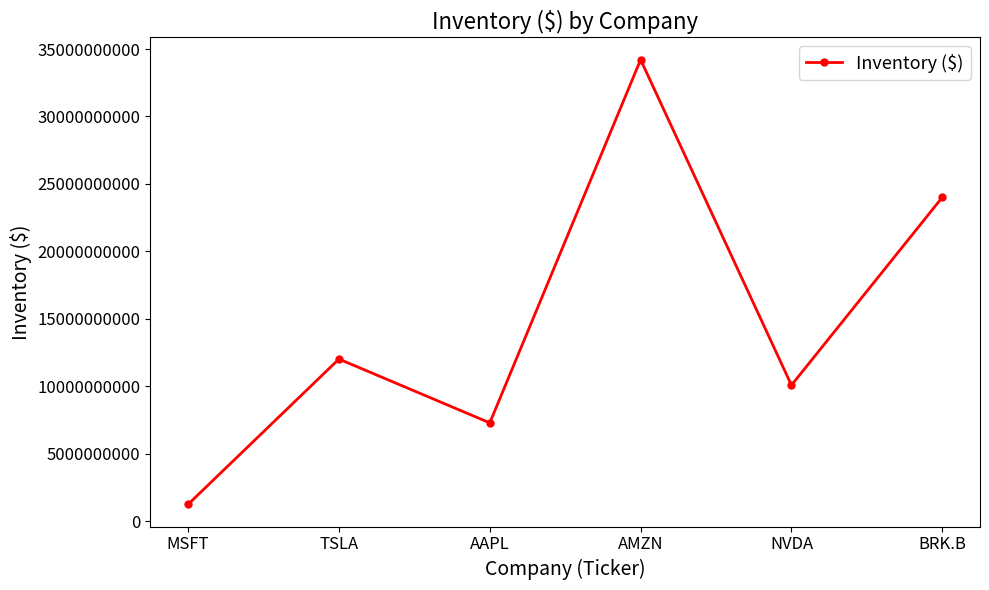

What is the change in value from AAPL to AMZN?

+26928000000